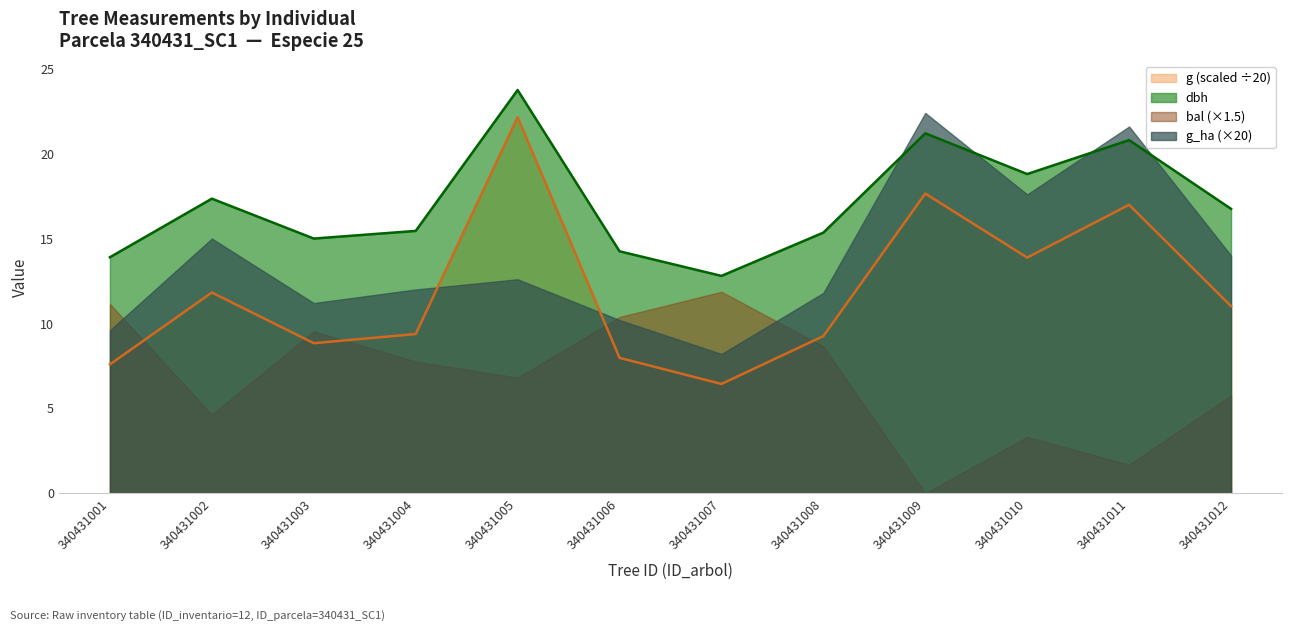

Rank the series by their average value, from highest to lowest.

dbh, g_ha (×20), g (scaled ÷20), bal (×1.5)